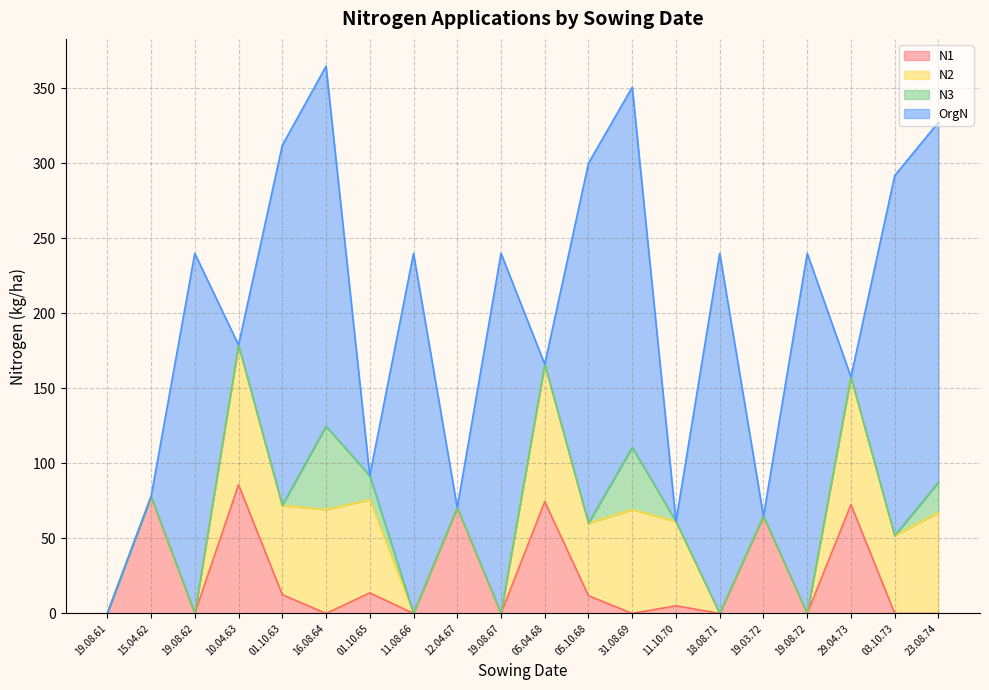

Which series ends up on top after the final intersection of OrgN and N3?

OrgN